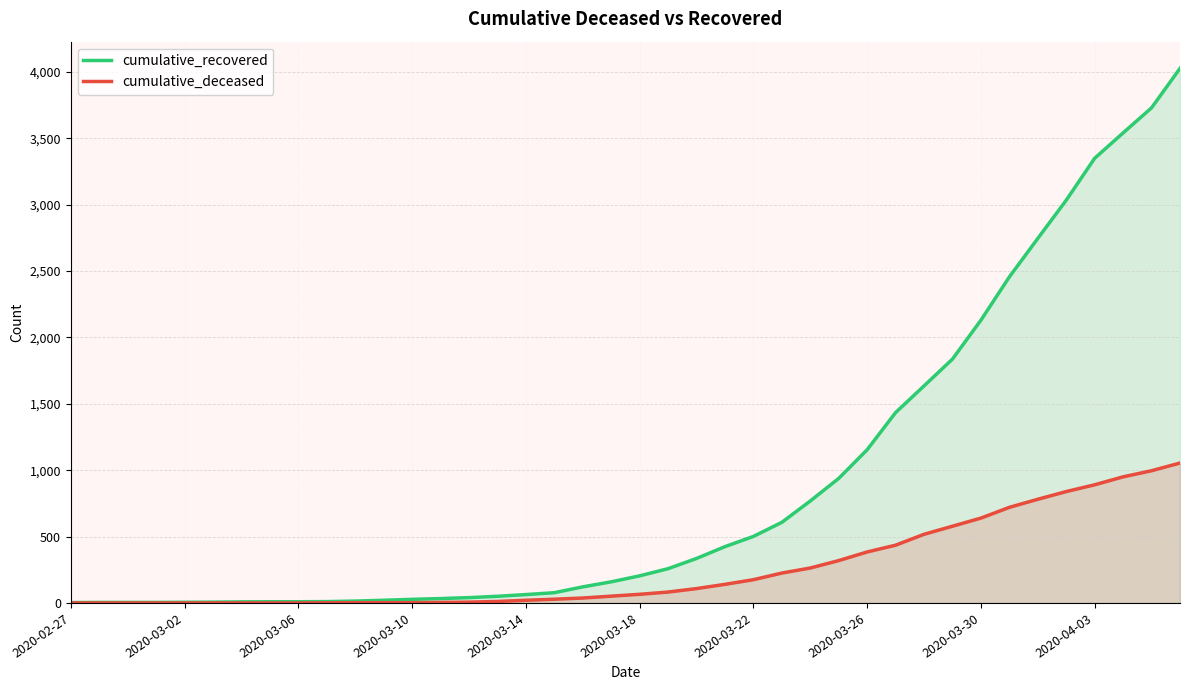

True or false: cumulative_deceased and cumulative_recovered intersect in this chart.

False